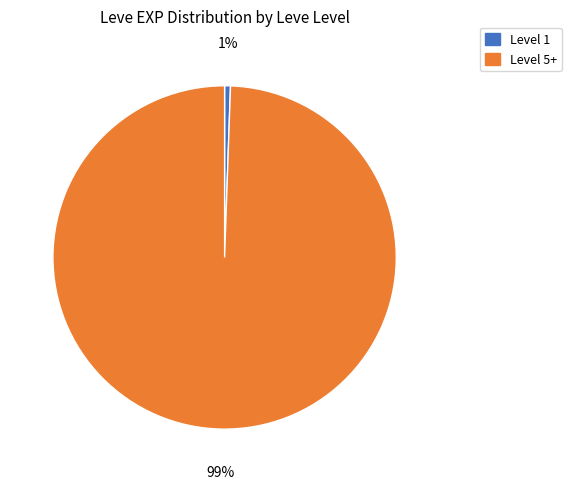

To the nearest percent, what is the average slice percentage?

50%